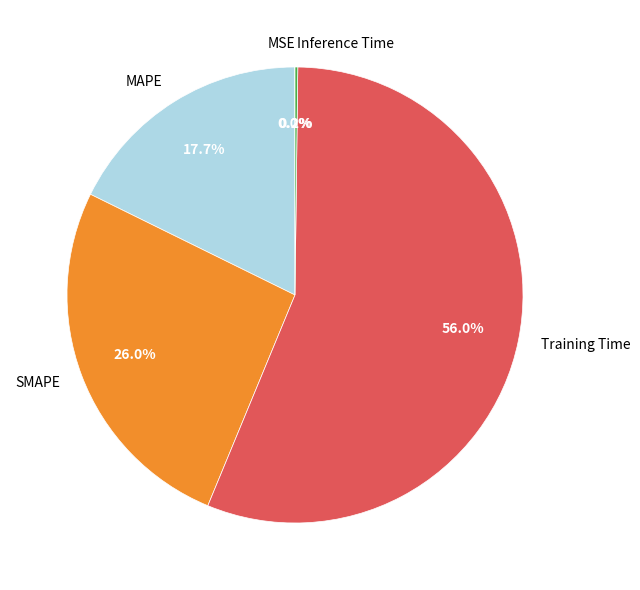

To the nearest percent, what portion does Training Time represent?

56%